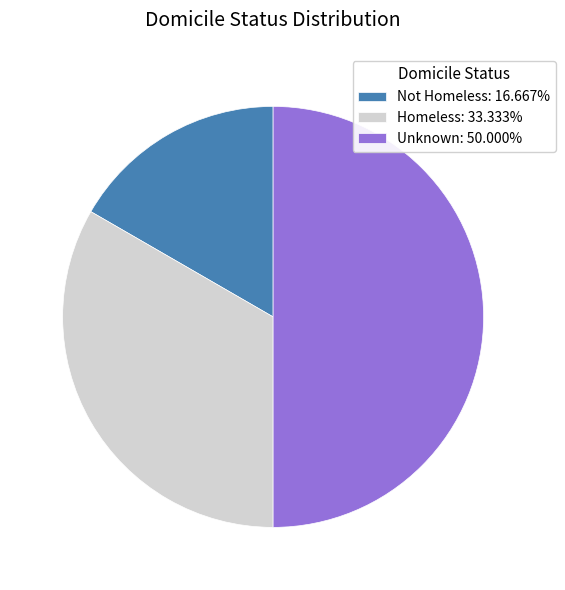

Which has a higher value, Homeless or Unknown?

Unknown